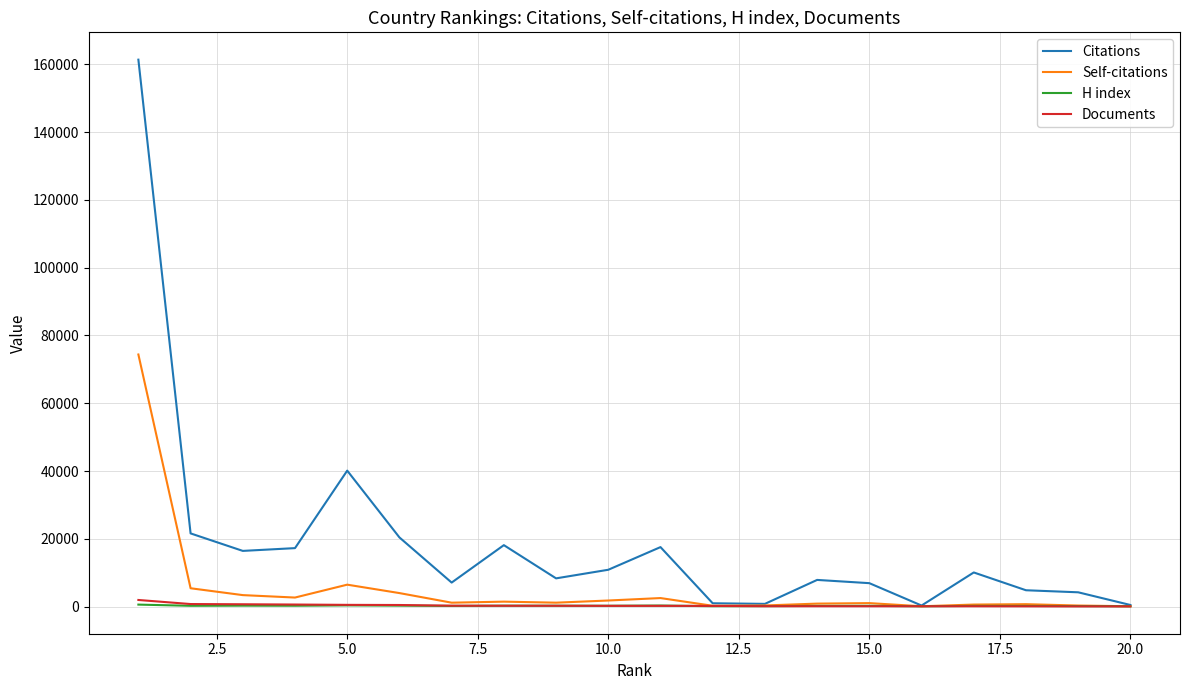

Which series has the largest range (max minus min)?

Citations